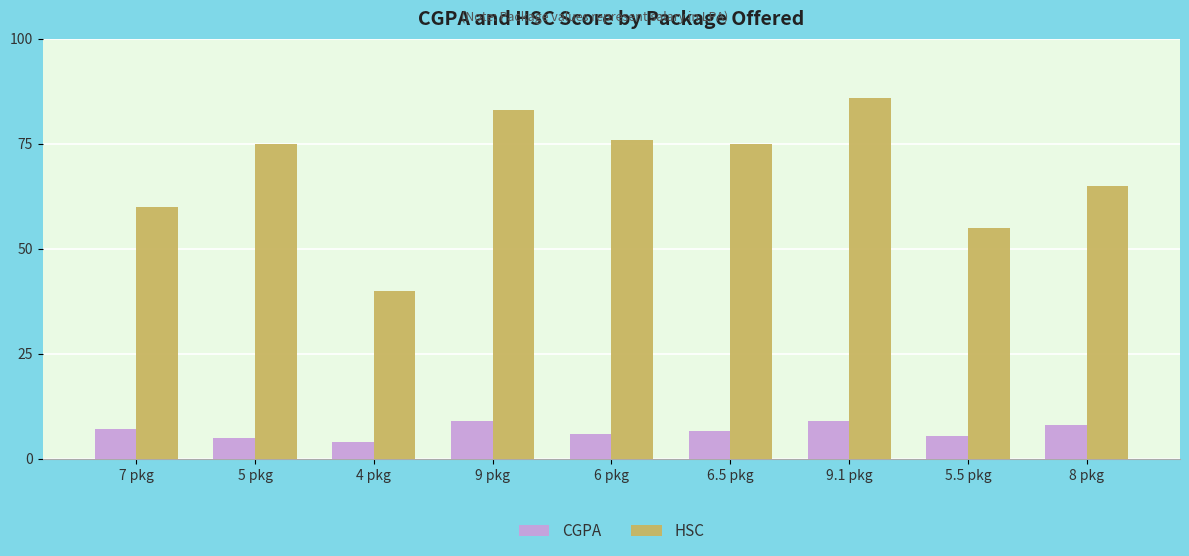

What is the total value across all series at 5 pkg?

80.0